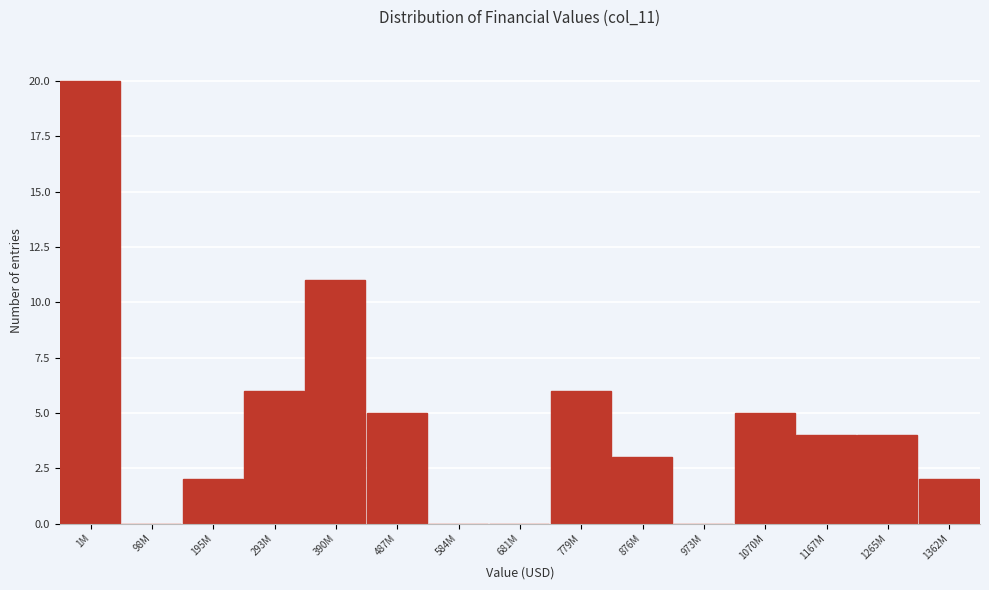

Reading left to right, what are all the values shown in this chart?

1M=20	98M=0	195M=2	293M=6	390M=11	487M=5	584M=0	681M=0	779M=6	876M=3	973M=0	1070M=5	1167M=4	1265M=4	1362M=2